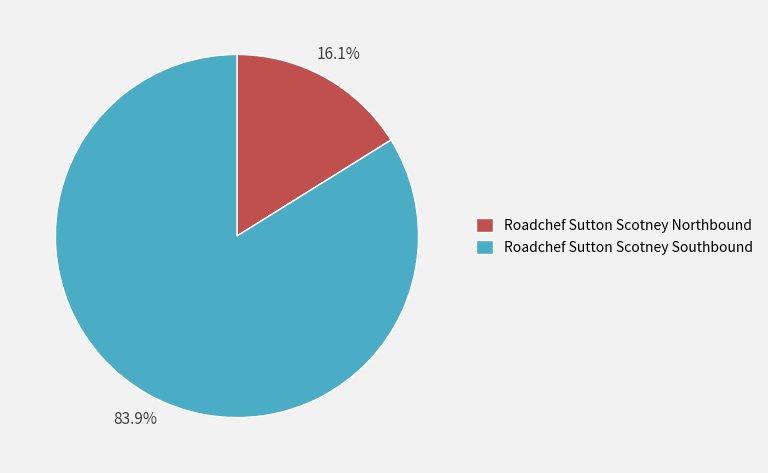

What percentage is the Roadchef Sutton Scotney Northbound slice, to the nearest percent?

16%